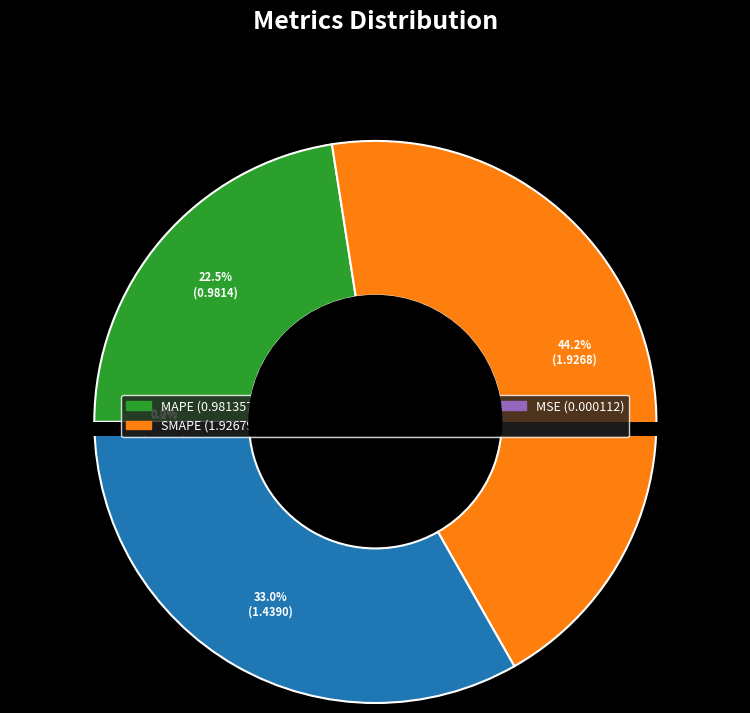

Is it true that MAPE is 23% of the pie?

True